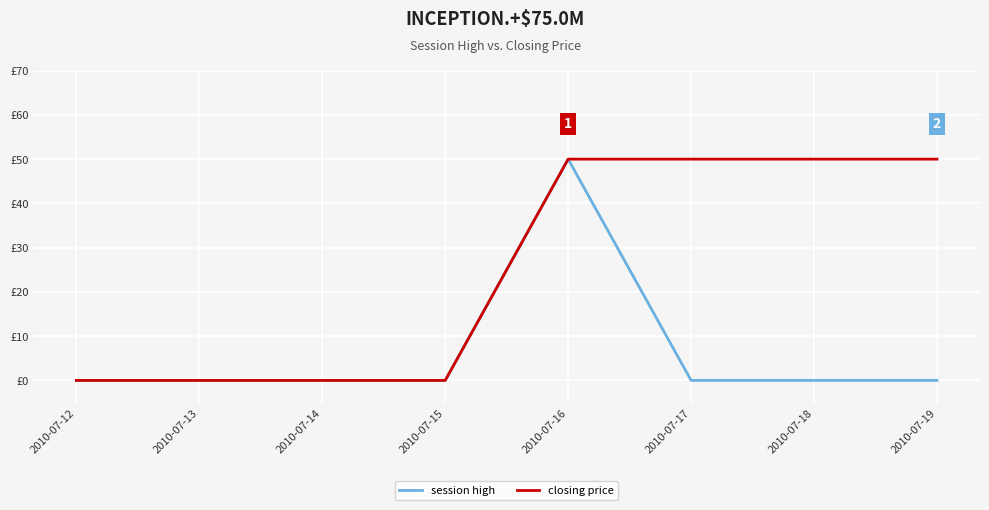

Is this an area chart (filled region under the line)?

No